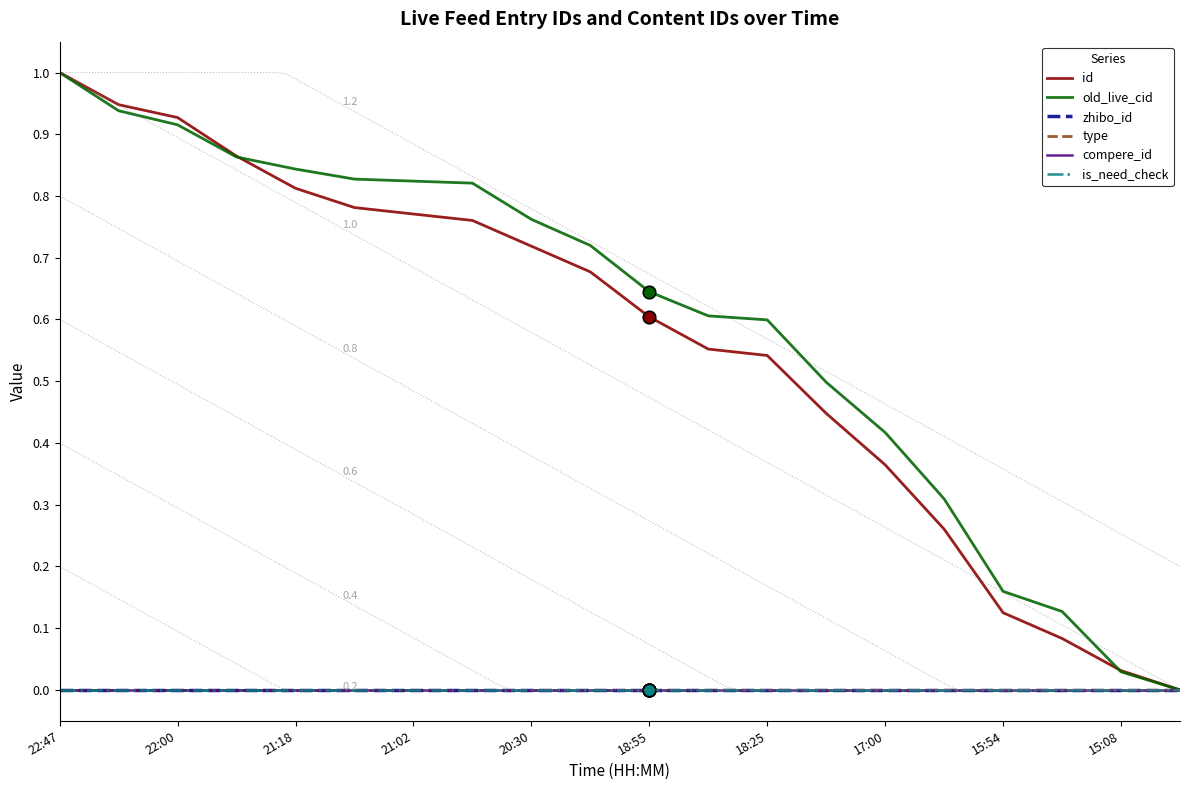

Does the chart have visible grid lines?

No